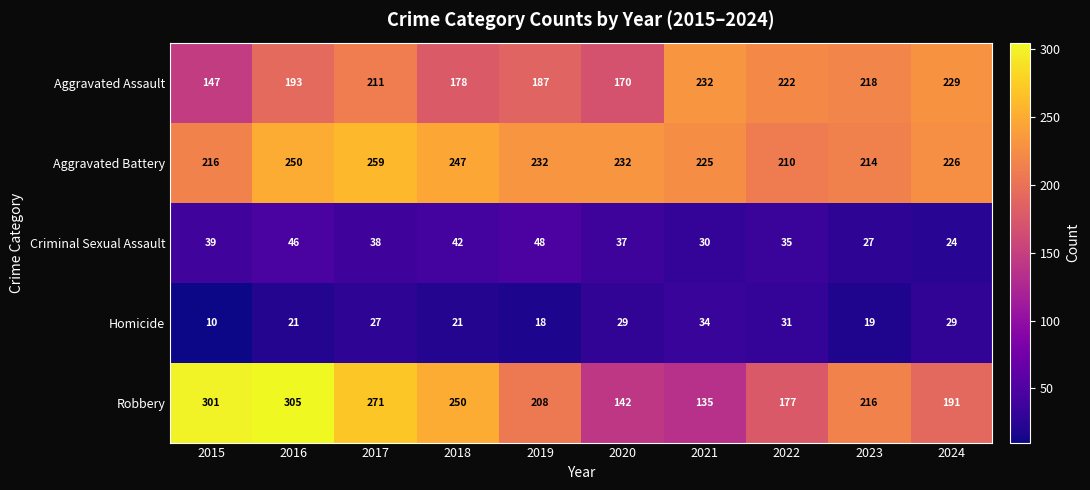

What is the approximate value of Aggravated Assault at 2019?

187